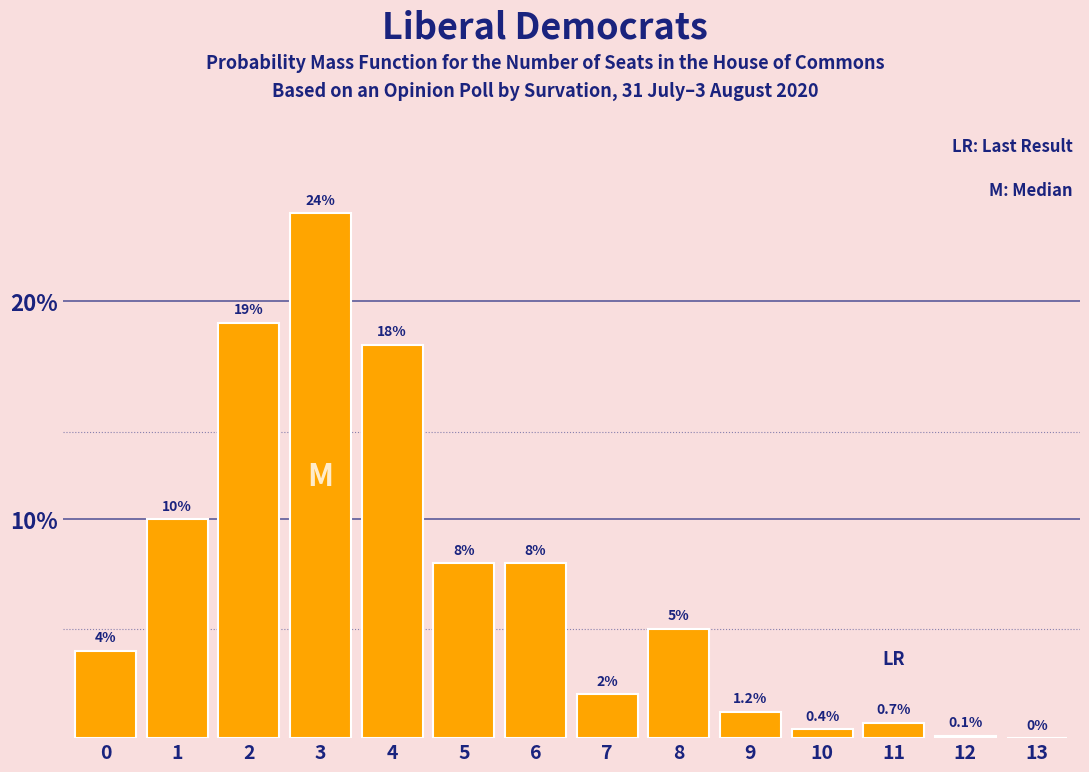

Reading right to left, transcribe all the data shown in this chart.

13=0.0	12=0.1	11=0.7	10=0.4	9=1.2	8=5.0	7=2.0	6=8.0	5=8.0	4=18.0	3=24.0	2=19.0	1=10.0	0=4.0